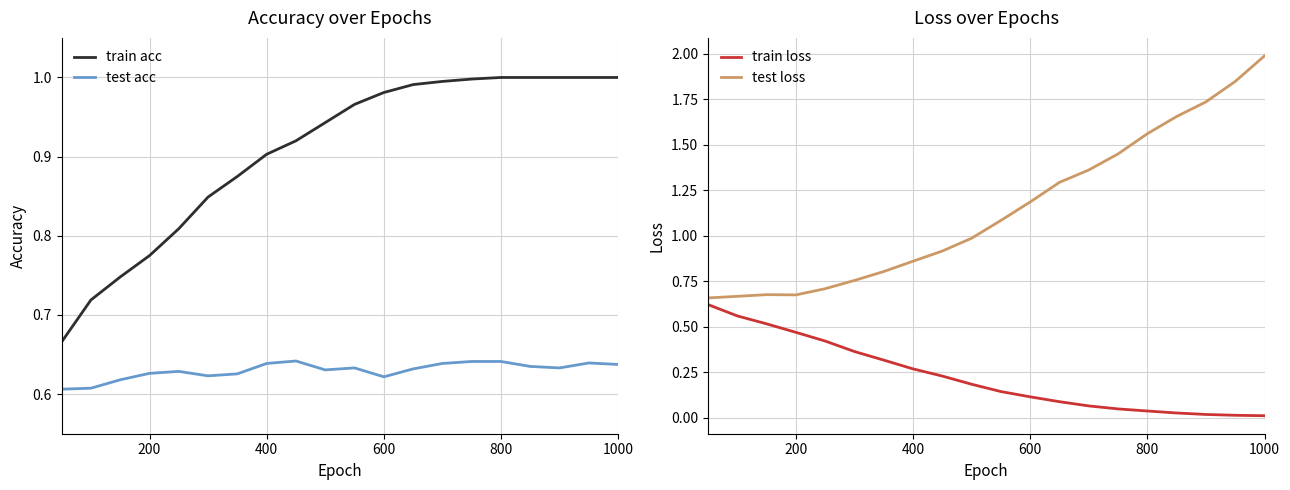

True or false: test loss has a value of 1.0 at 200.

False